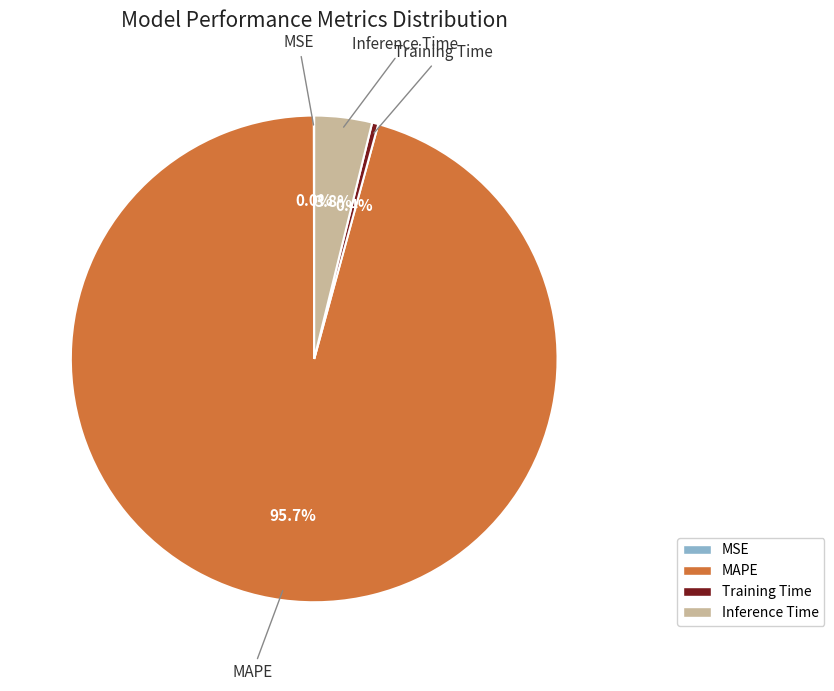

Combined, do Training Time and Inference Time account for over 50%?

No